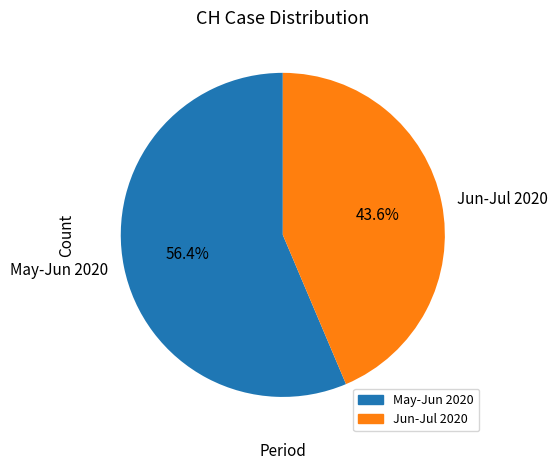

Approximately how many times larger is the value at Jun-Jul 2020 compared to May-Jun 2020?

0.8